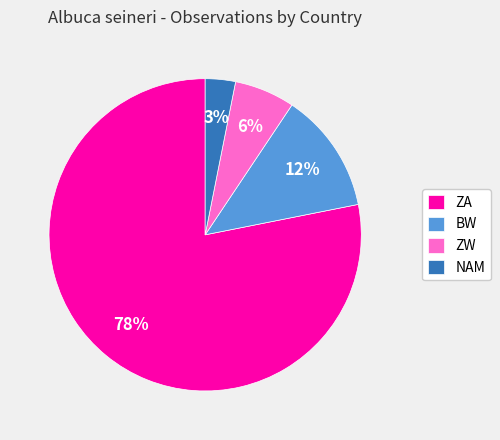

Which slice is the largest?

ZA